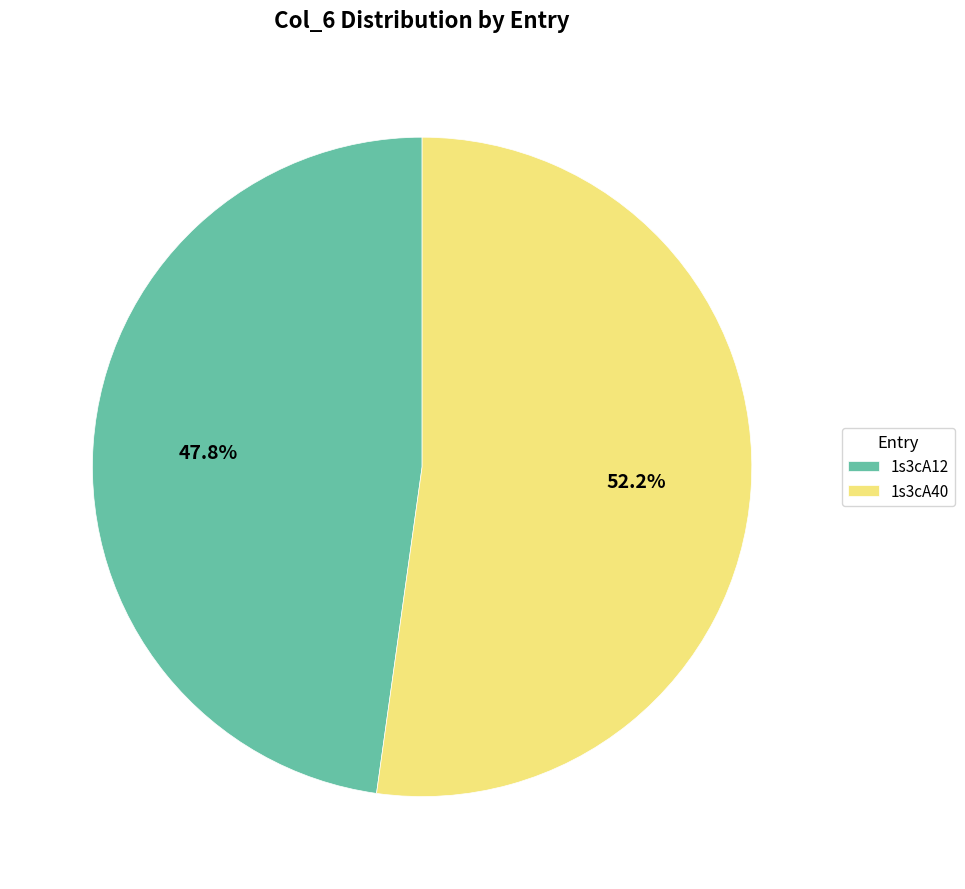

To the nearest percent, what percentage of the pie is 1s3cA12?

48%